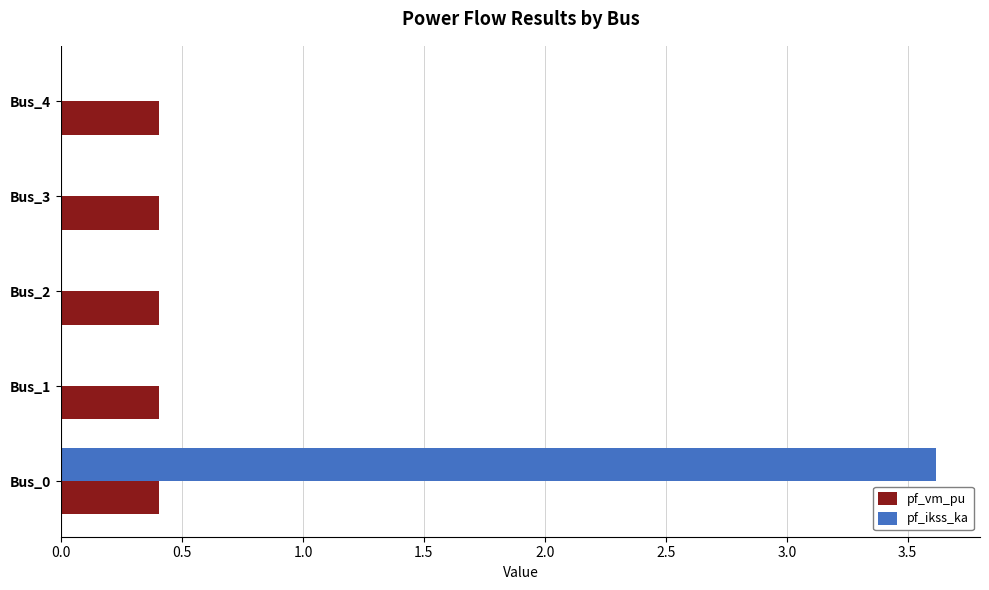

What are all the series names shown in the legend?

pf_vm_pu, pf_ikss_ka